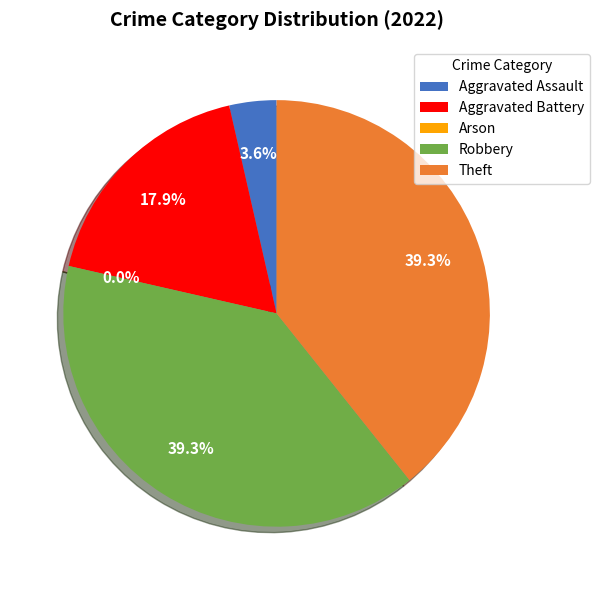

Is there a majority slice in this chart?

No